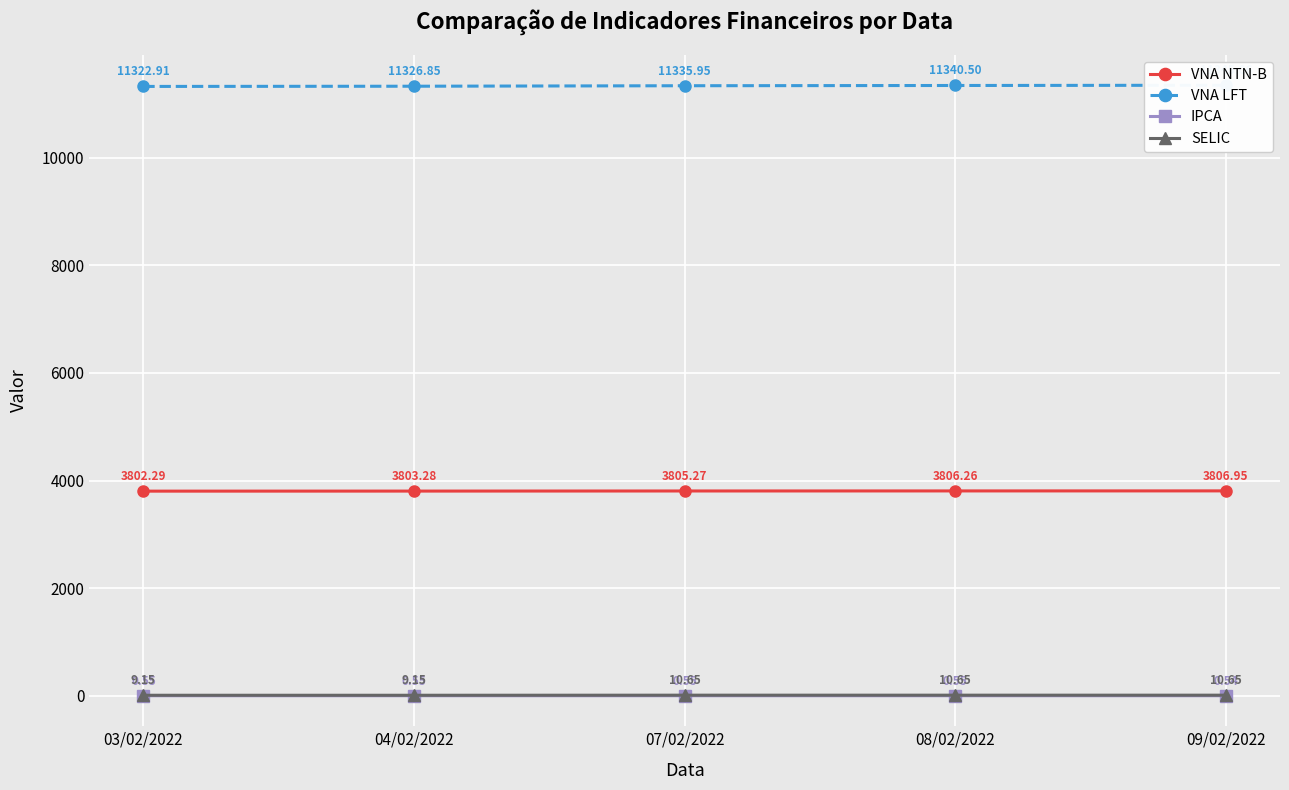

What is the label of the 3rd point from the left?

07/02/2022